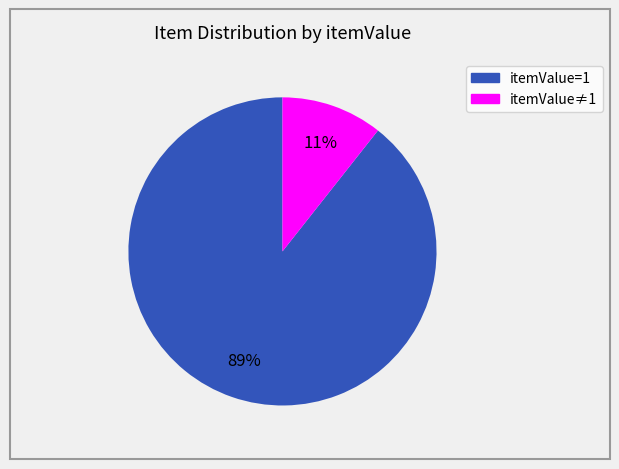

Is it true that itemValue=1 is 89% of the pie?

True